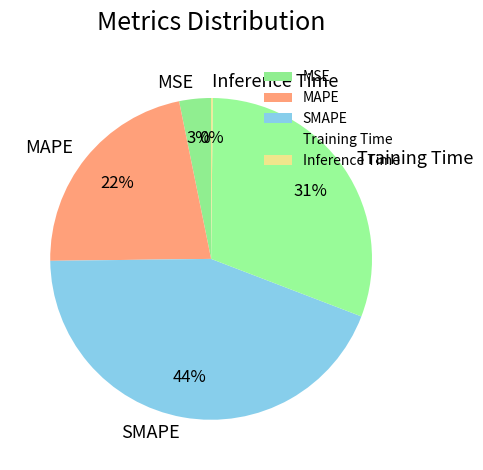

What percentage is the MSE slice, to the nearest percent?

3%